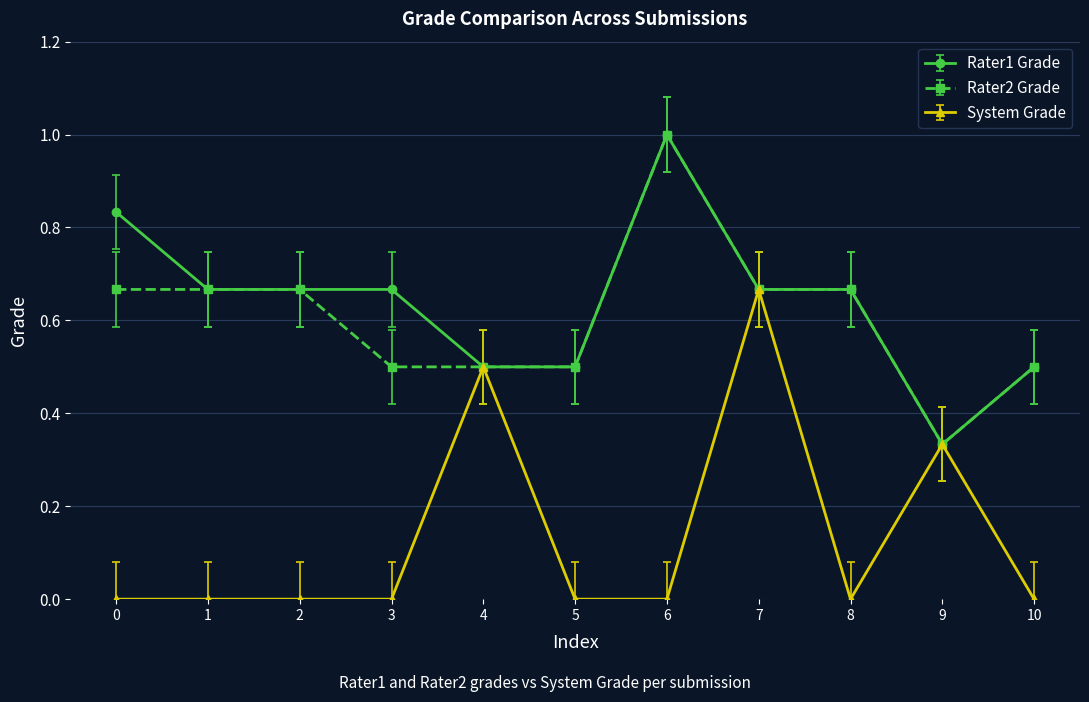

Which series changed the most between 6 and 7?

System Grade